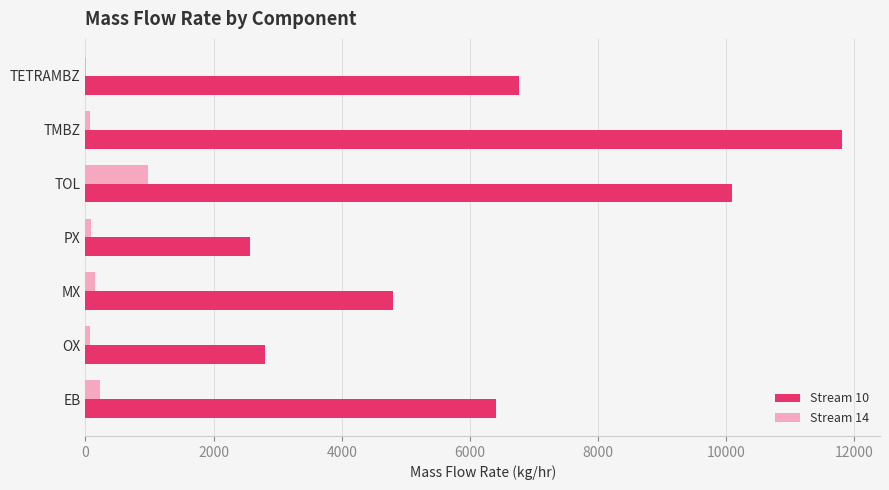

Is it true that Stream 10 equals 4804.8 at MX?

True